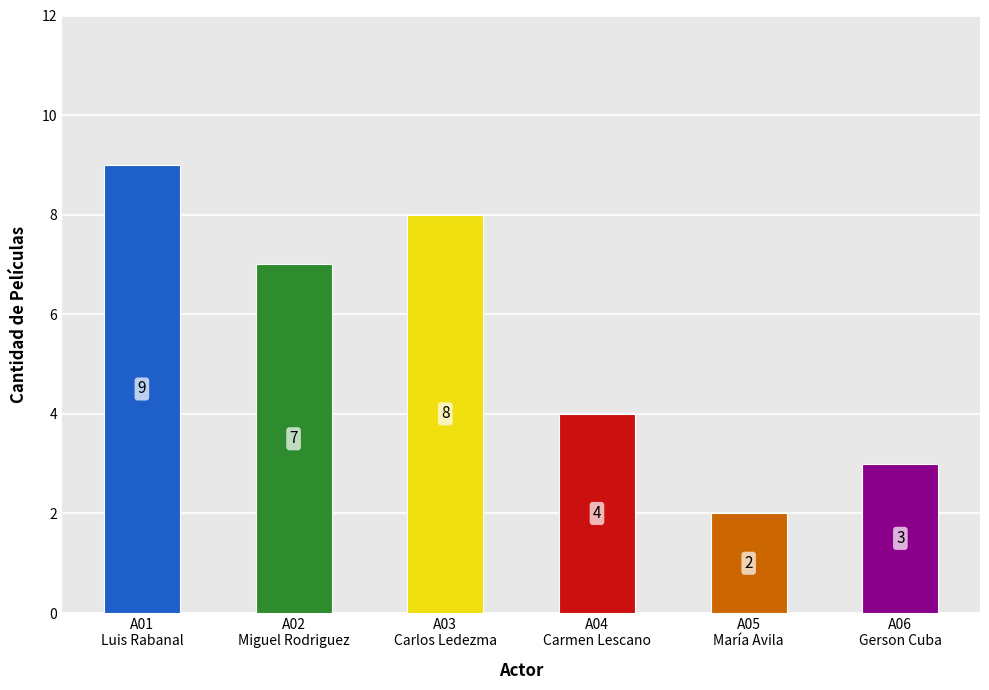

What is the difference between the second highest and minimum values?

6